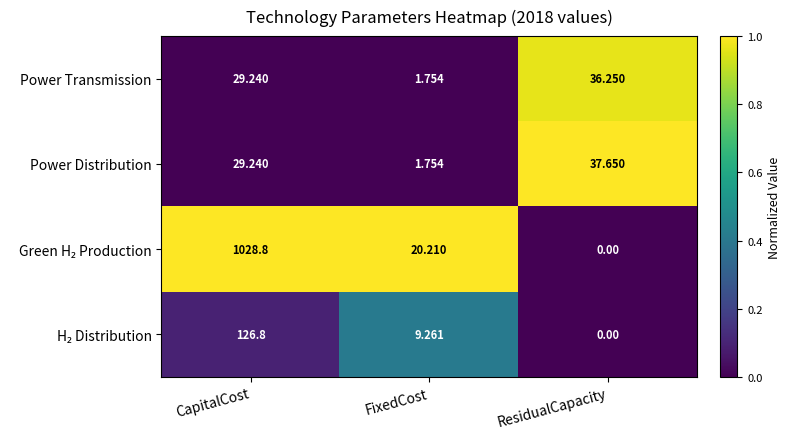

Between FixedCost and ResidualCapacity, which series saw the biggest shift?

Power Distribution